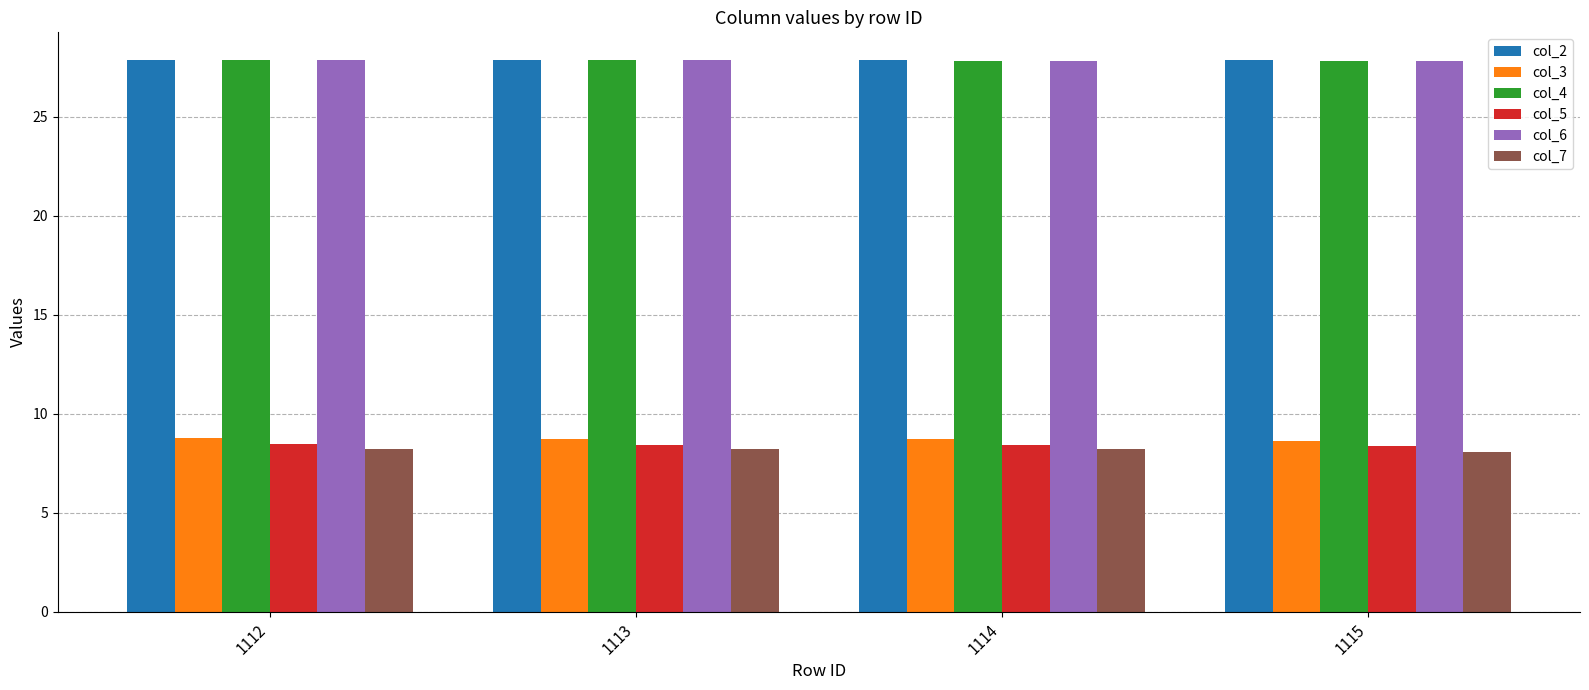

What is the smallest value displayed?

8.1